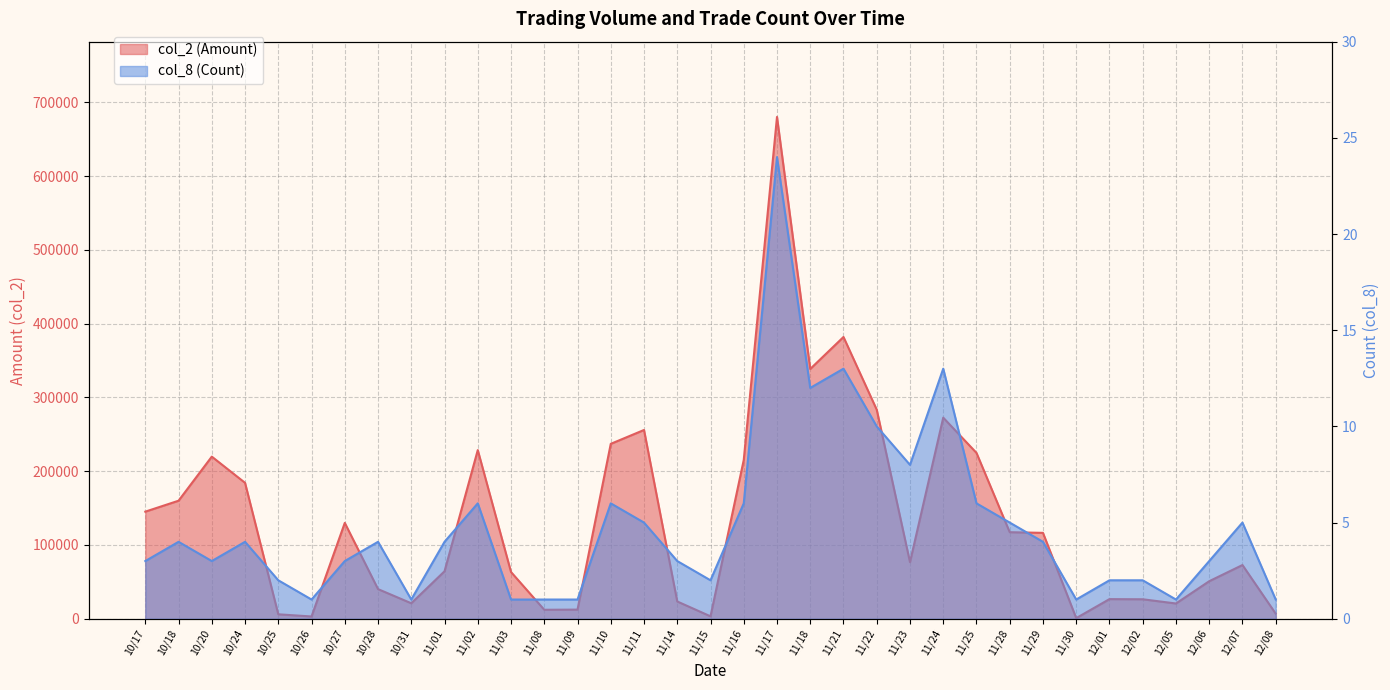

List the series in order of their overall mean, highest first.

col_2 (Amount), col_8 (Count)